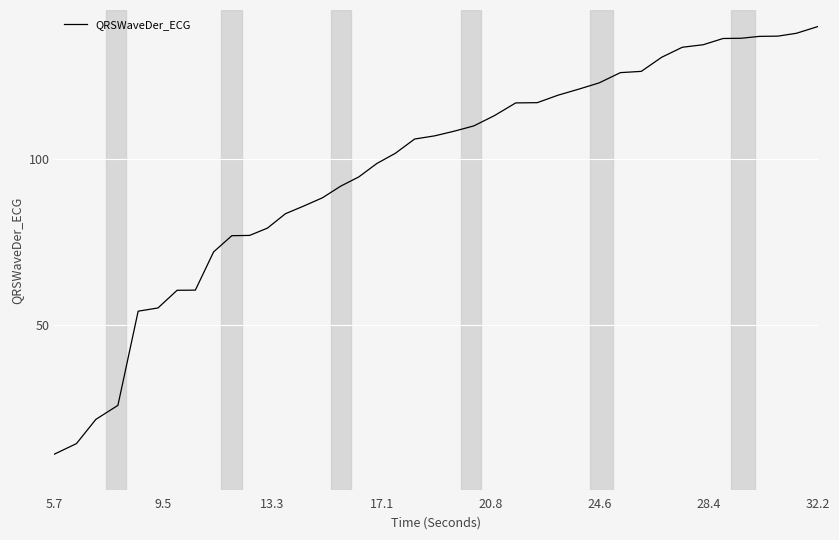

What is the difference between the maximum and minimum values?

129.1